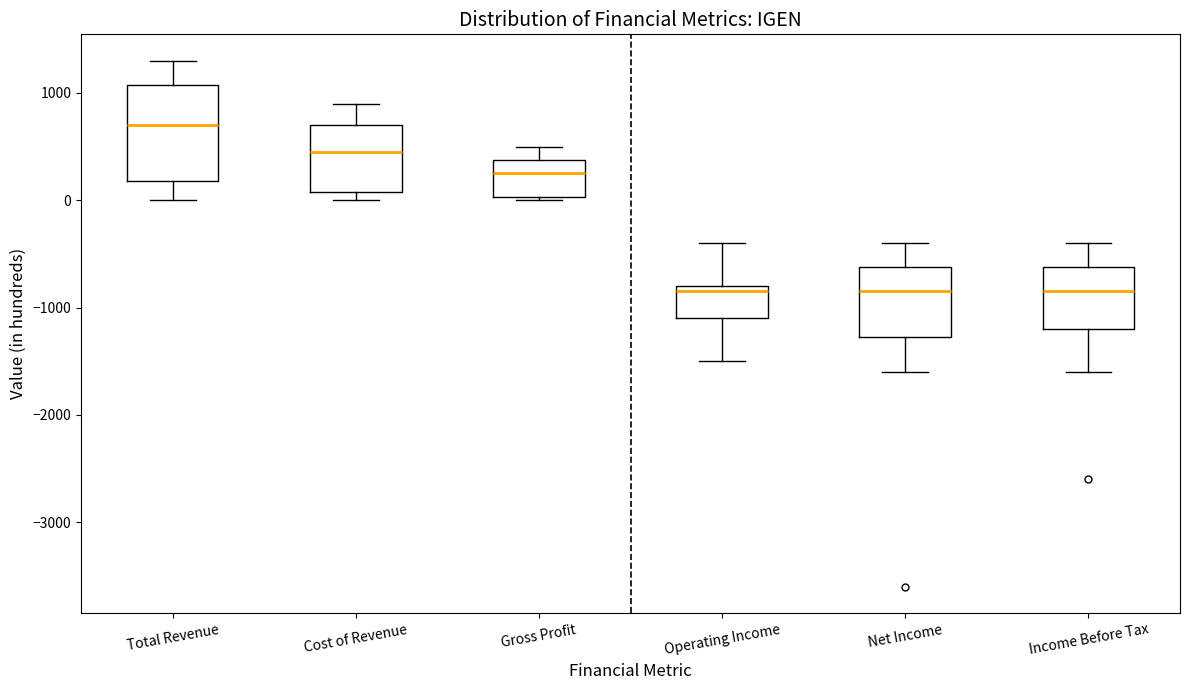

Which box's median line is the highest?

Total Revenue